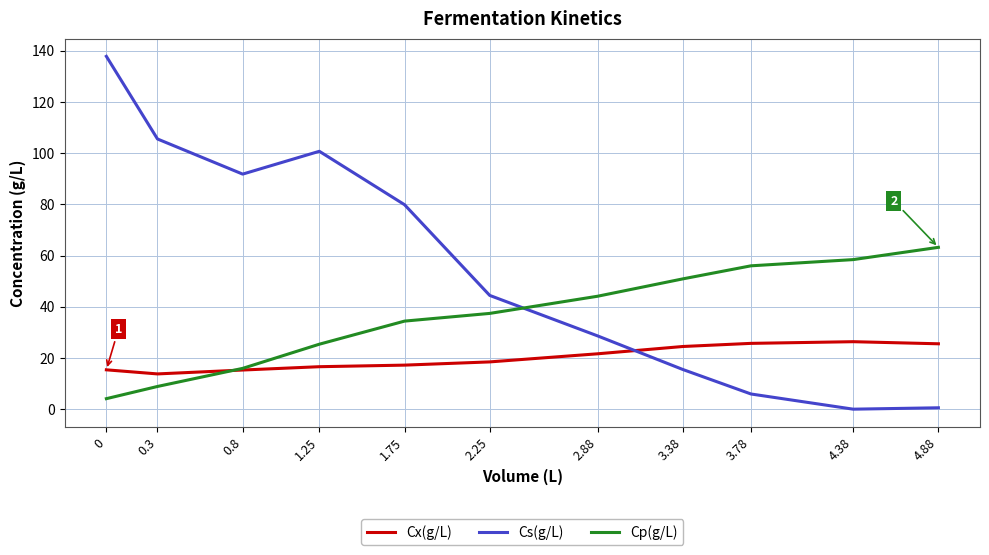

Which series has the largest range (max minus min)?

Cs(g/L)